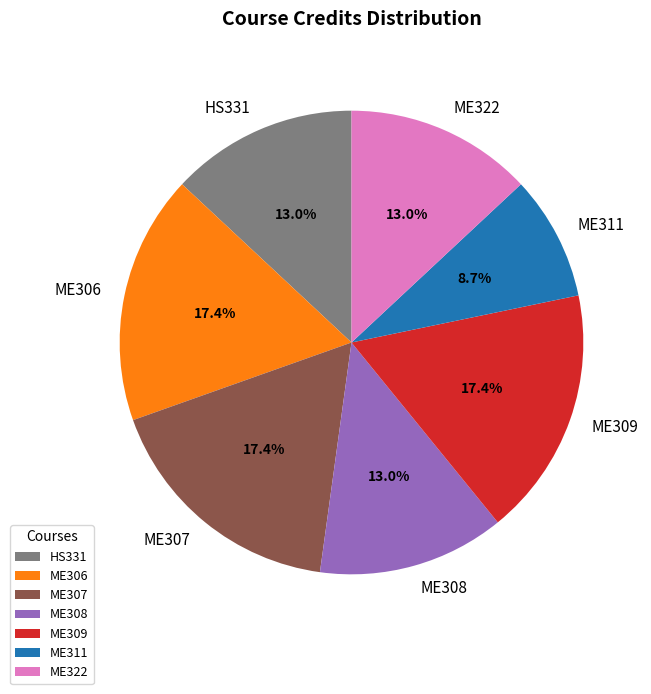

To the nearest percent, what is the combined percentage of ME306 and ME307?

35%